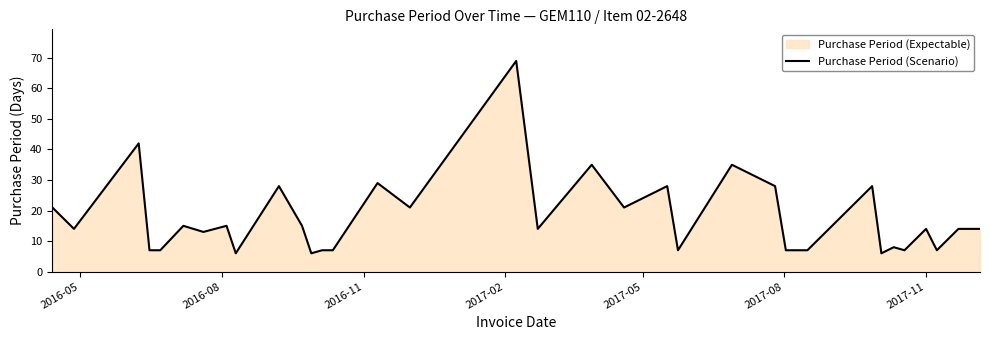

What is the minimum value shown in the chart?

6